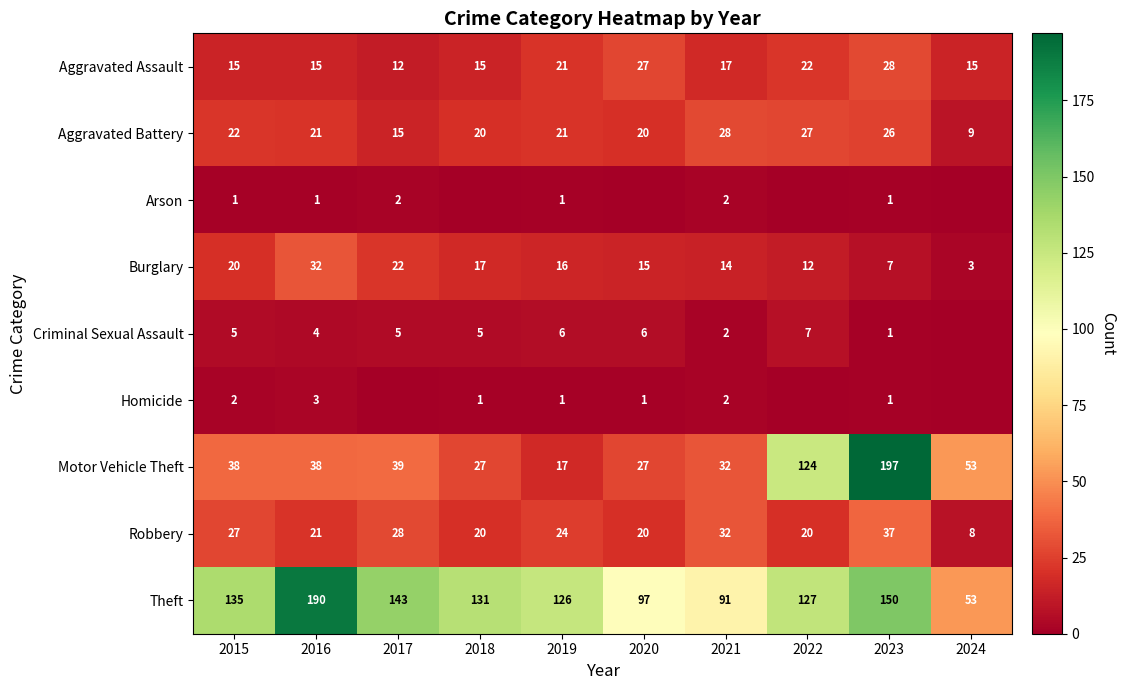

At how many categories does at least one series exceed 102?

7